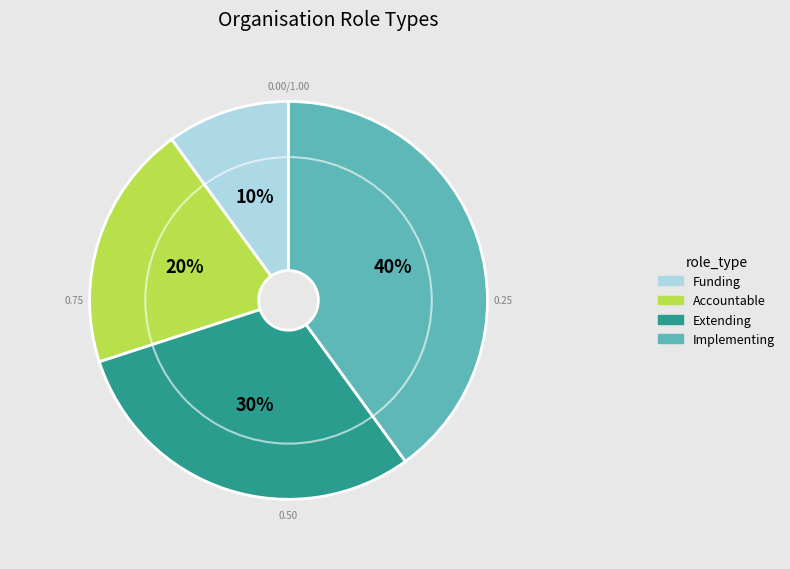

What is the ratio of the value at Implementing to the value at Funding?

4.0